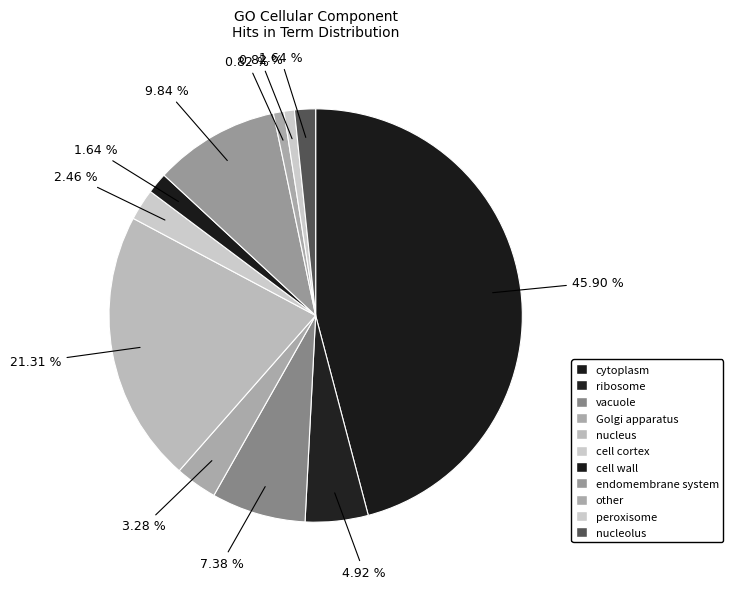

To the nearest percent, what is the difference between the cell wall and cell cortex slice percentages?

1%